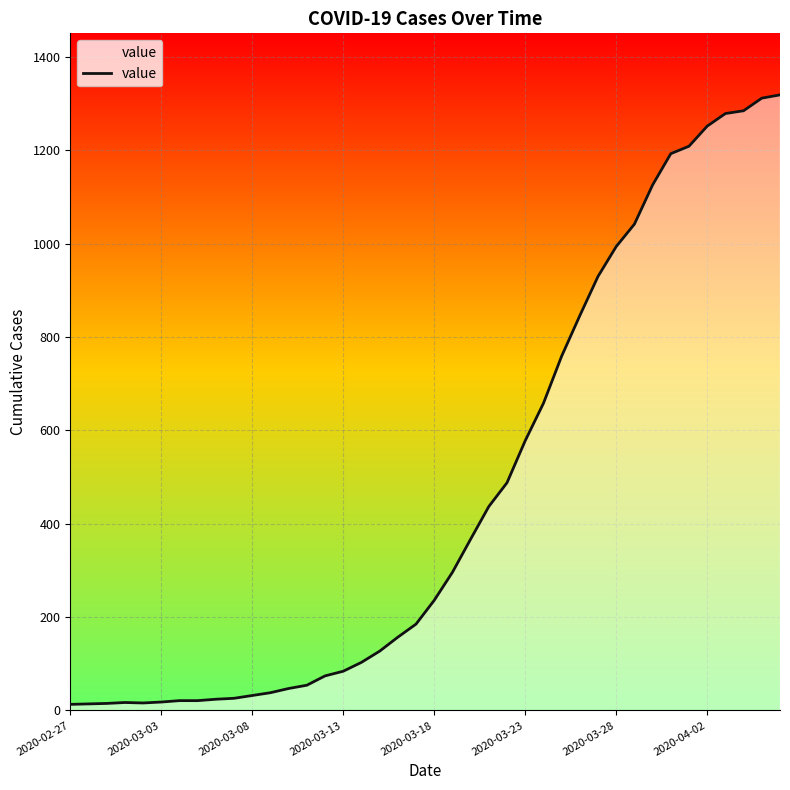

How many interior local peaks (higher than both neighbors) does the data have?

1